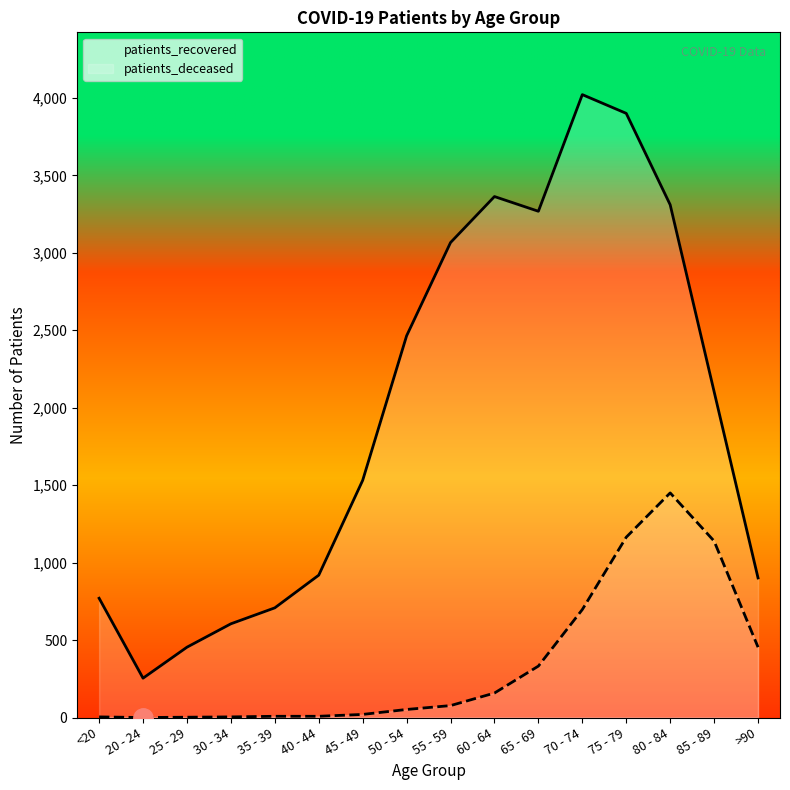

Is it true that patients_recovered equals 1307 at 55 - 59?

False